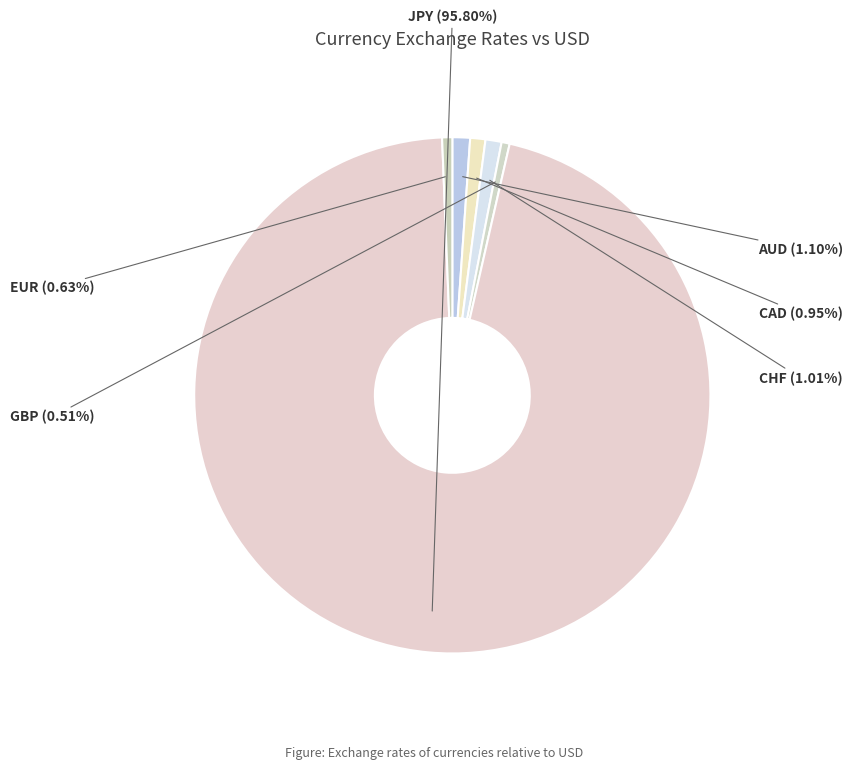

Approximately how many times larger is the value at AUD compared to CHF?

1.1